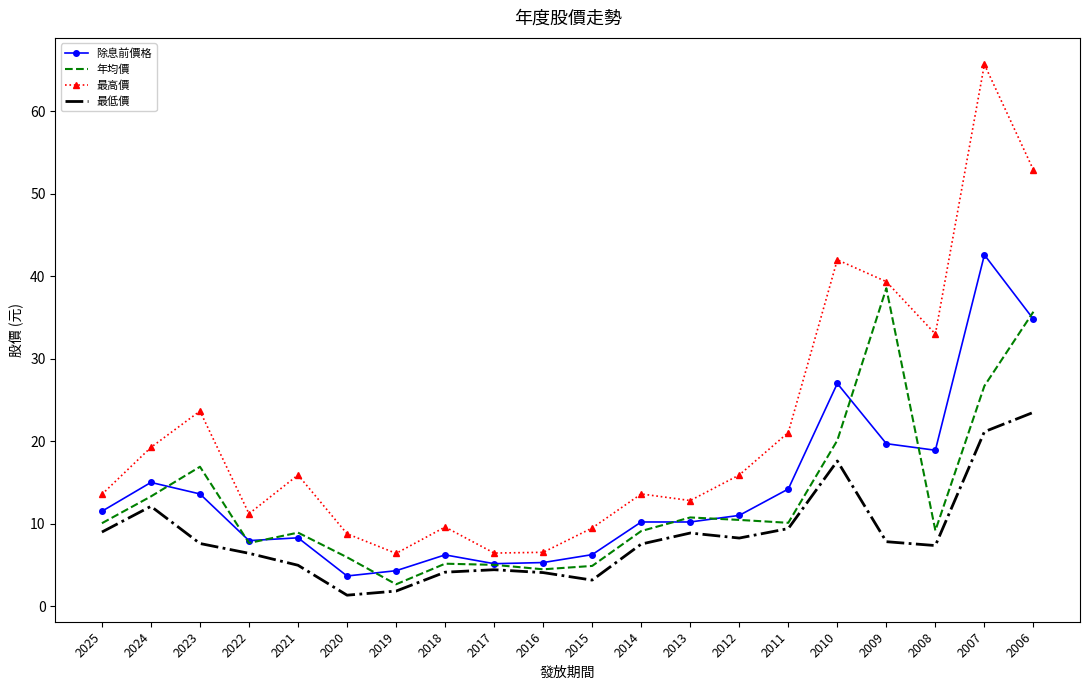

Where does the 最高價 series first go above 15?

2024